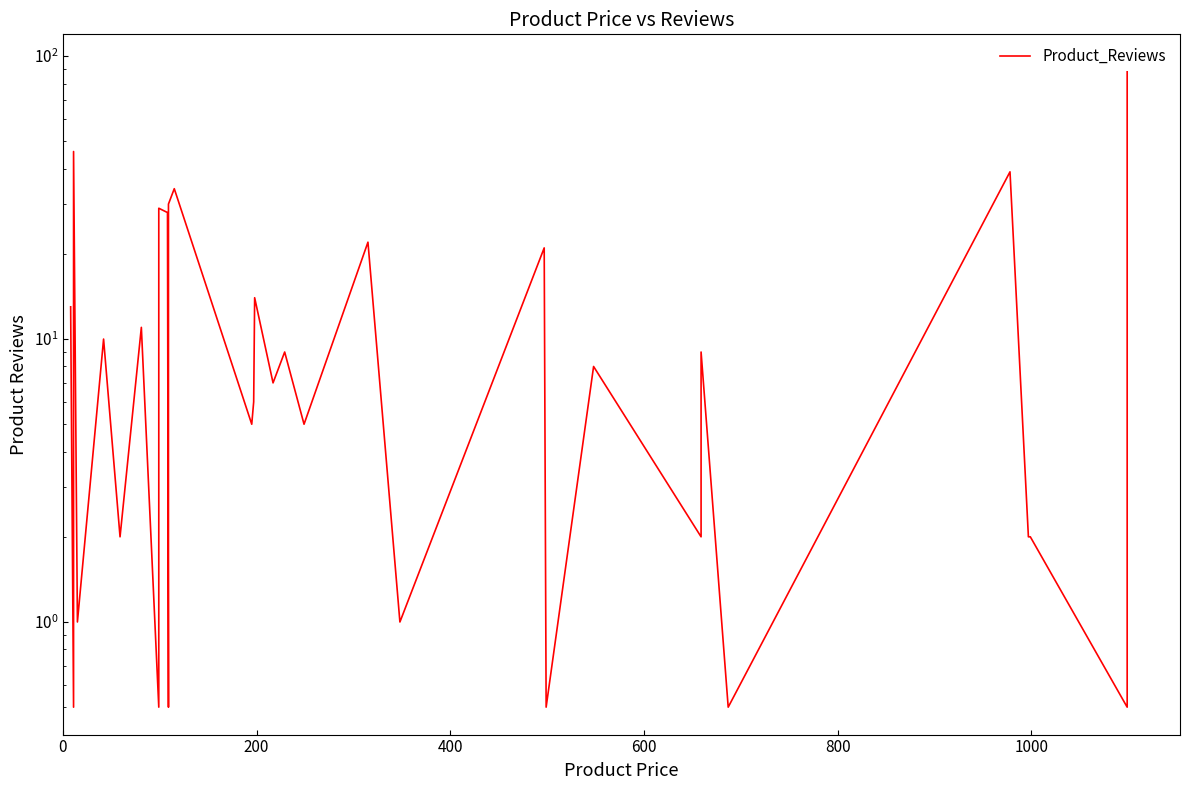

What position from the left is 400?

3